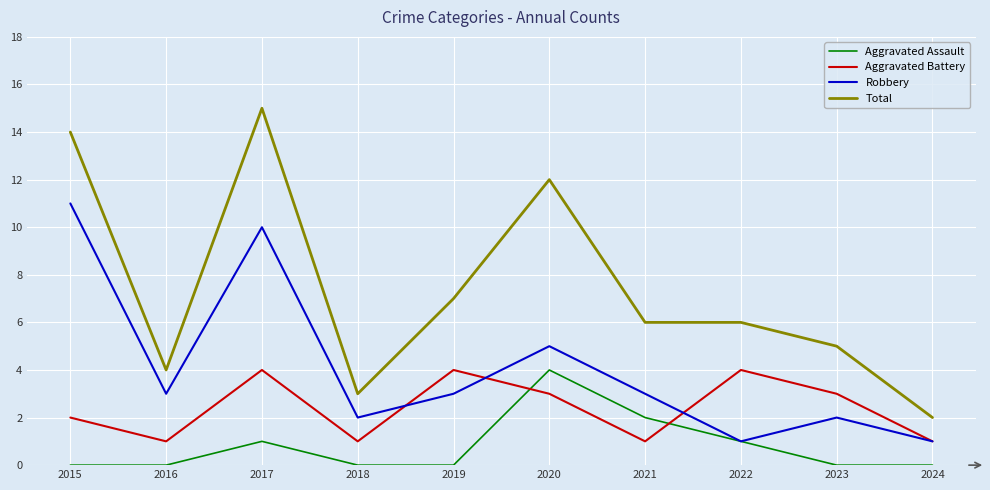

List the series in order of their overall mean, highest first.

Total, Robbery, Aggravated Battery, Aggravated Assault